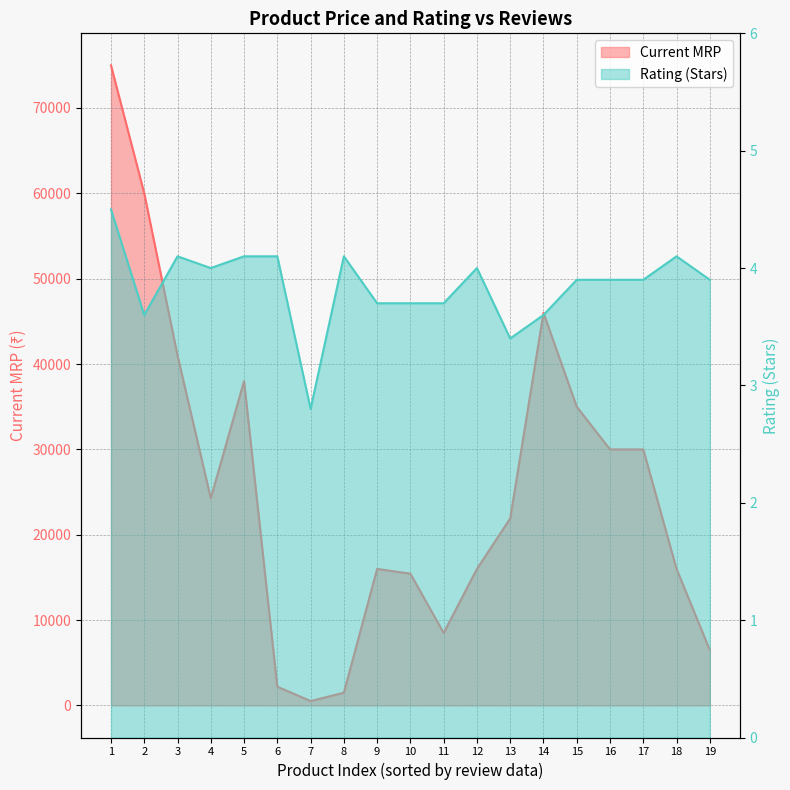

Rank the series by their maximum value, from lowest to highest.

Rating (Stars), Current MRP